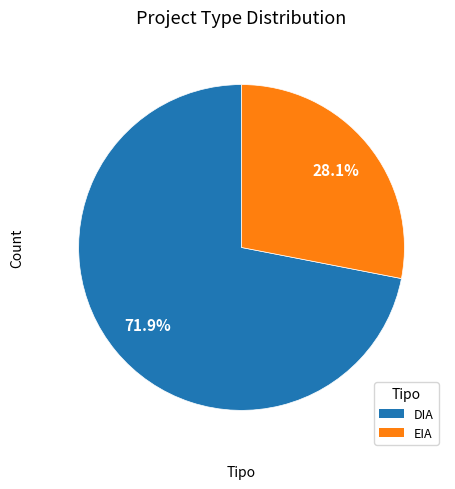

Which slice is the largest?

DIA